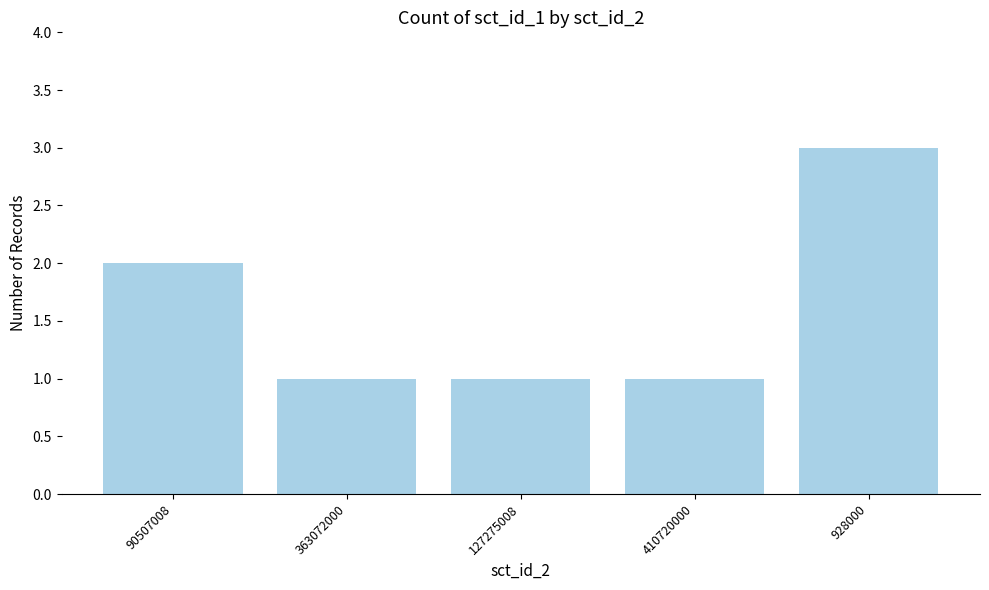

What is the ratio of the value at 90507008 to the value at 363072000?

2.0